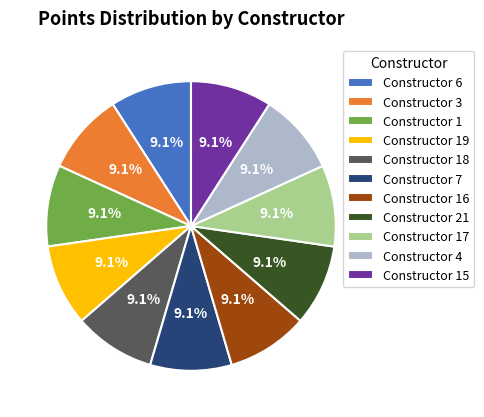

Approximately how many times larger is the value at Constructor 1 compared to Constructor 6?

1.0